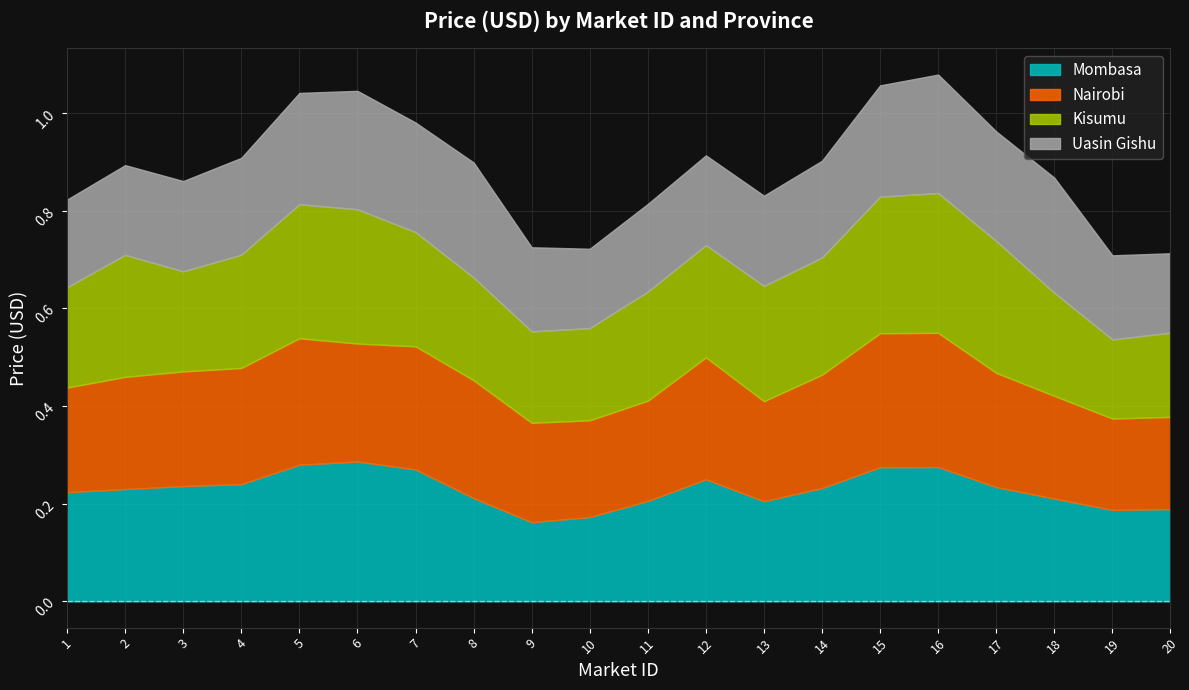

How many interior local peaks does the Nairobi series have?

4